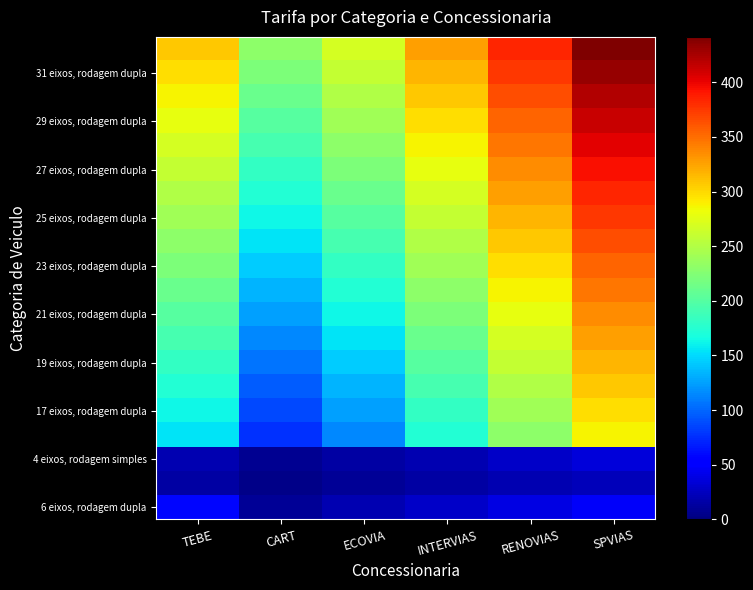

At which category is the sum across all series the highest?

SPVIAS